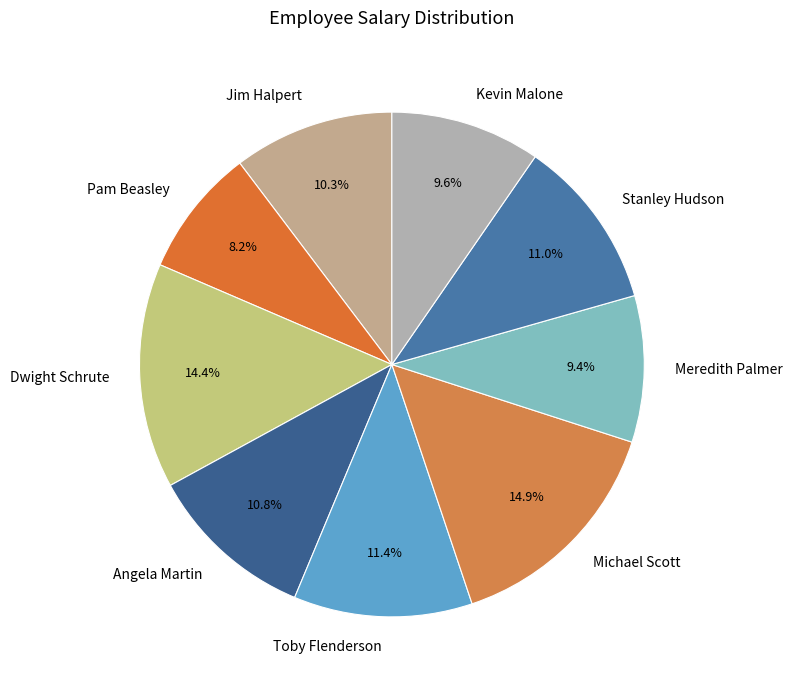

Is there any slice that represents more than half of the pie?

No